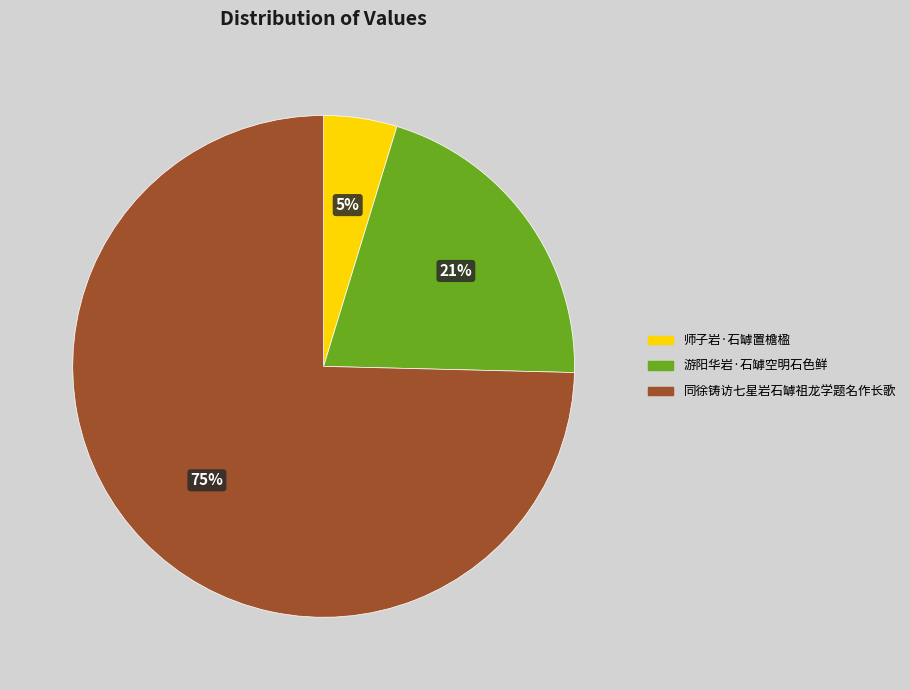

Count the number of slices in the pie.

3